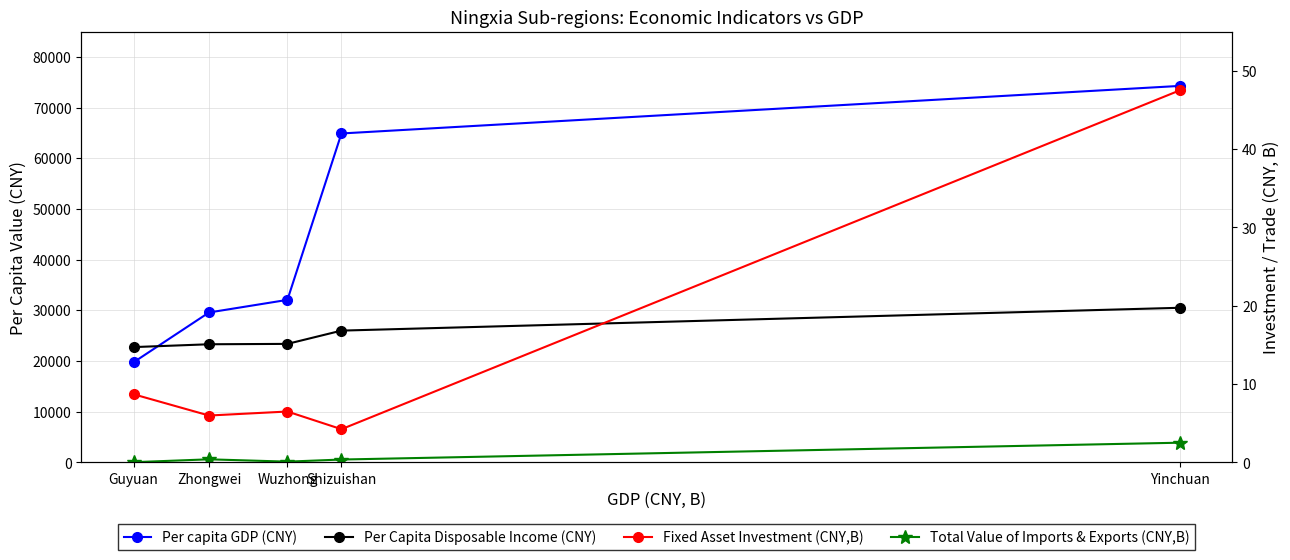

Which label corresponds to the largest value in the chart?

Yinchuan